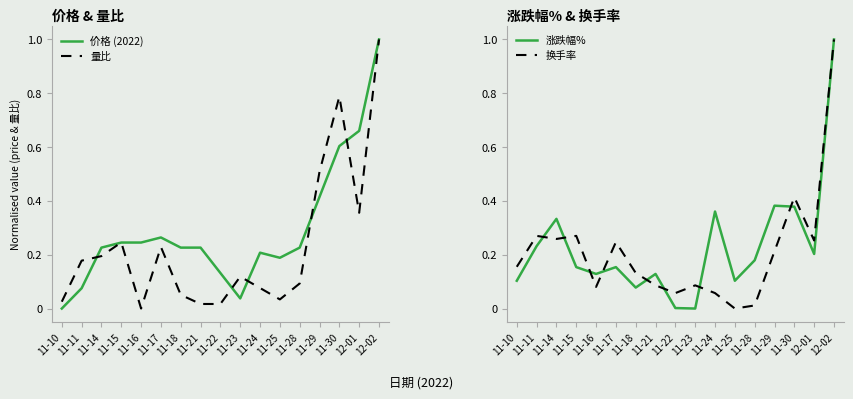

What is the label of the 2nd point from the right?

12-01